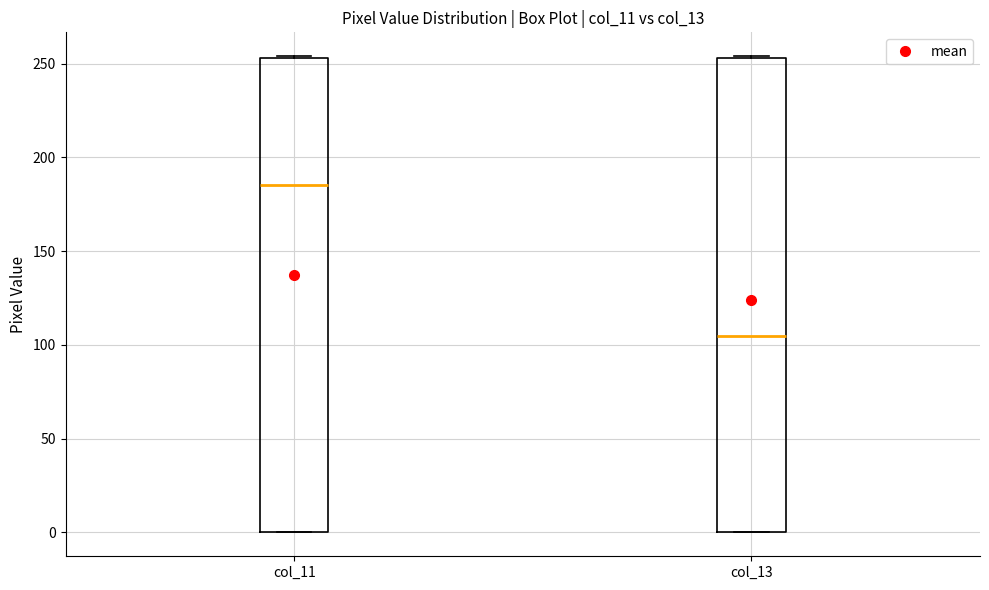

Which box has the lowest median line?

col_13